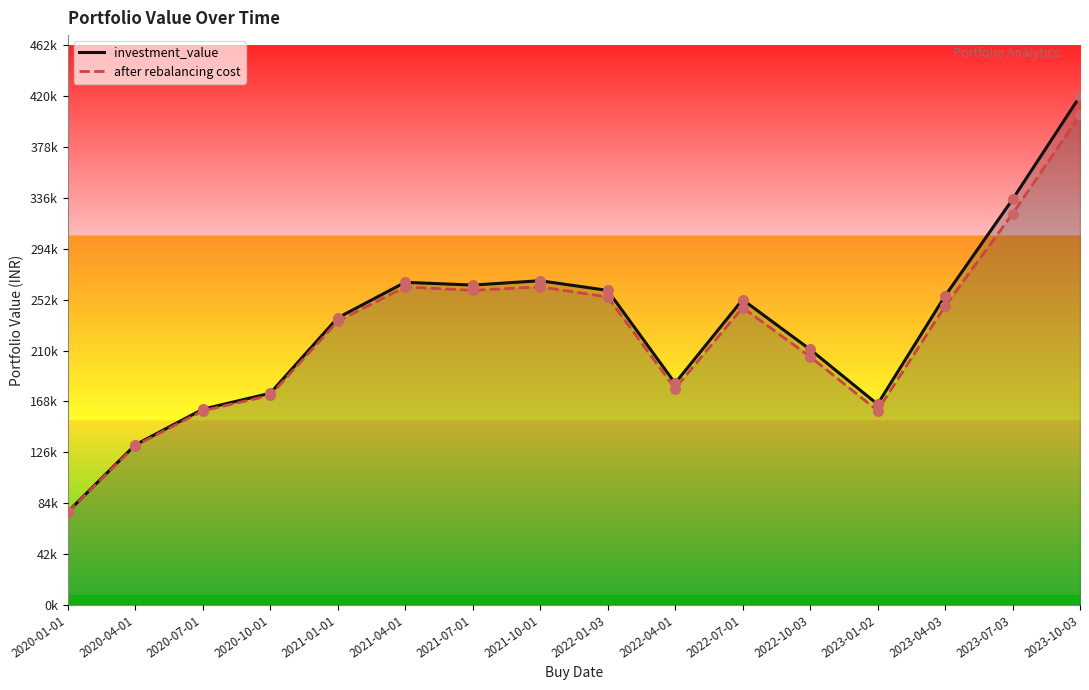

At how many categories does at least one series exceed 275537?

2